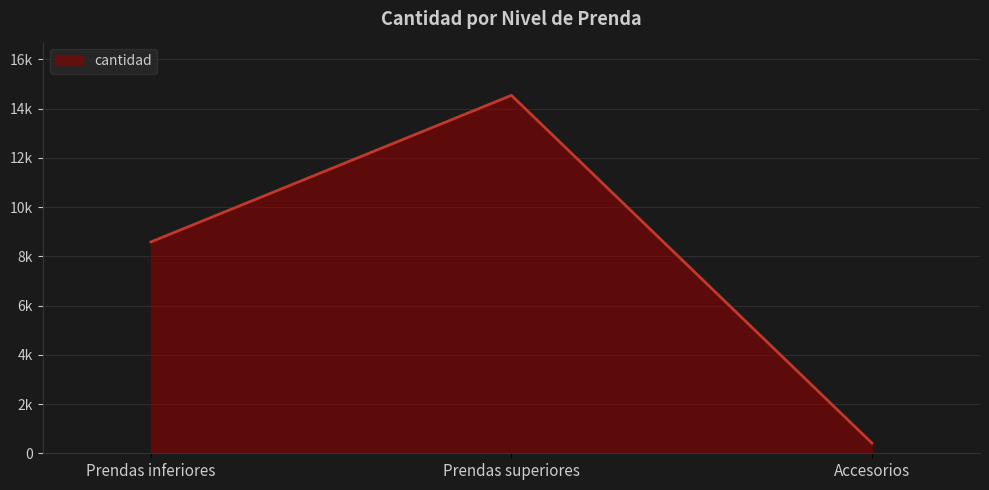

What is the label of the 2nd point from the right?

Prendas superiores